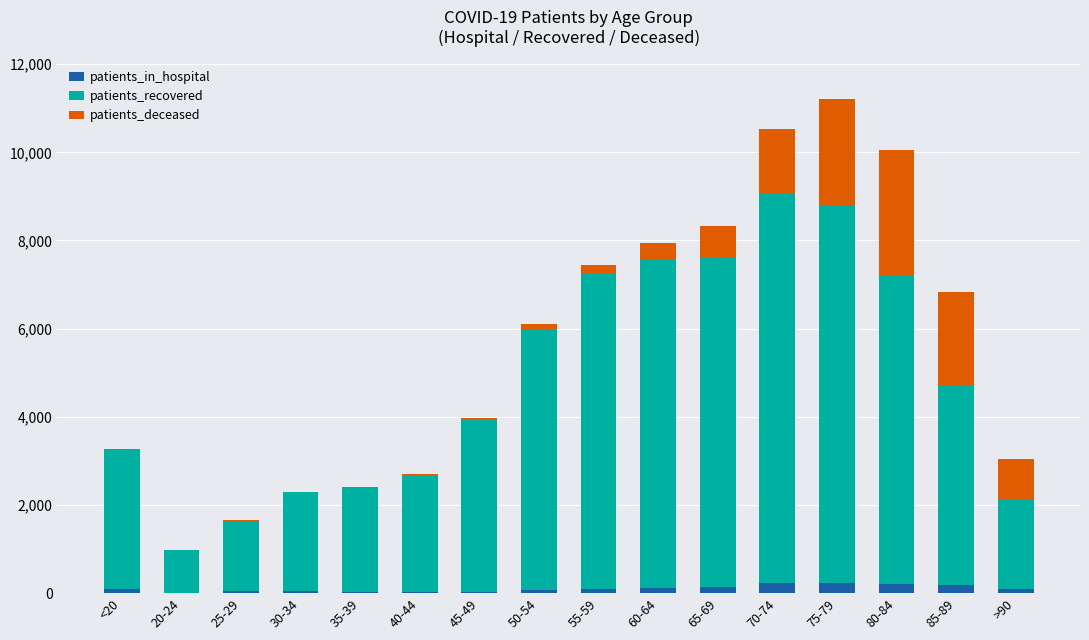

What is the sum of all patients_in_hospital values?

1644